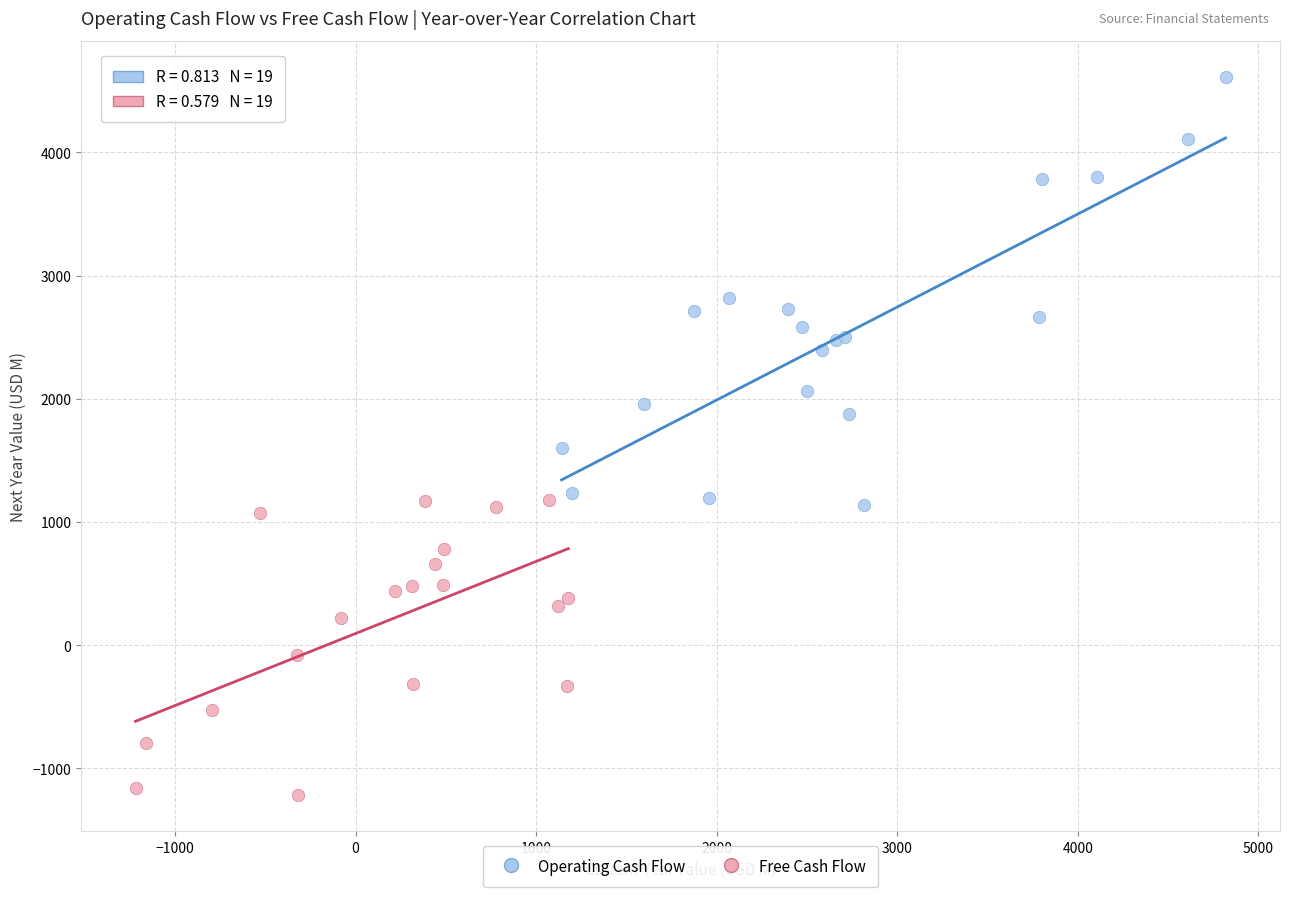

Which series reaches the minimum Y coordinate?

Free Cash Flow